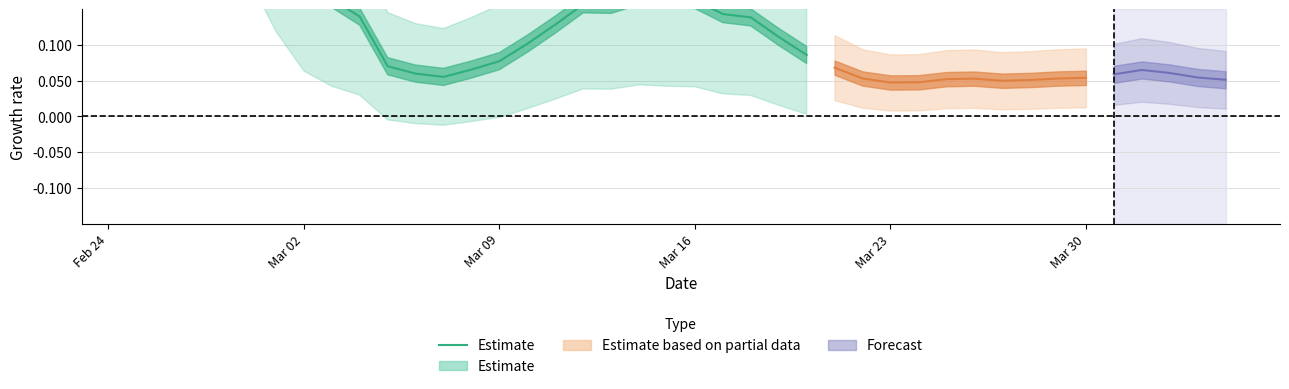

The value at 17 is 0.0. True or false?

False